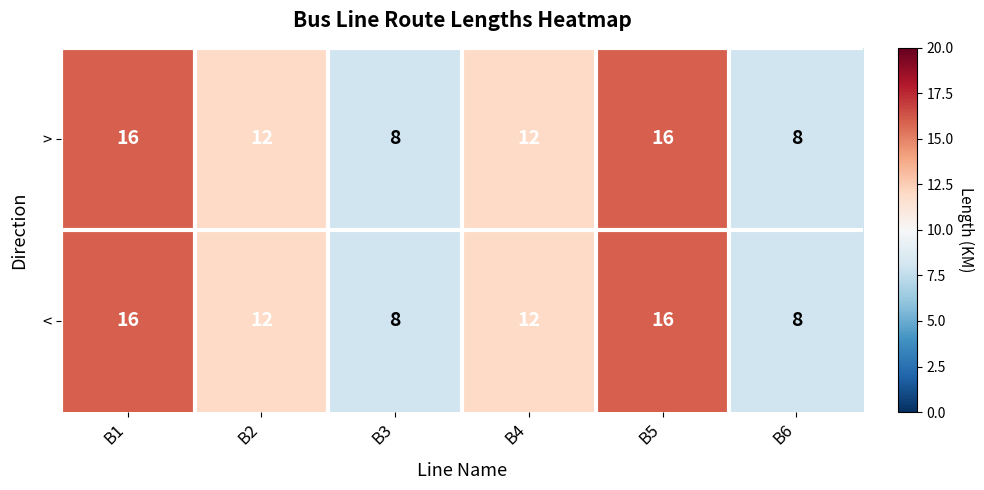

What is the approximate value of > at B3?

8